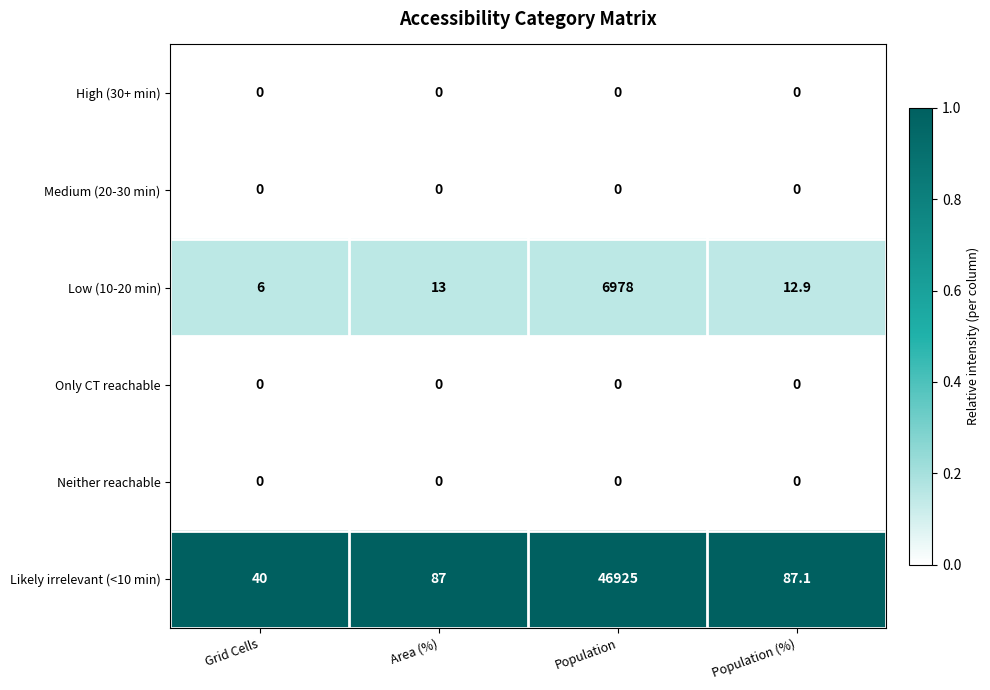

Count the number of categories in the chart.

4